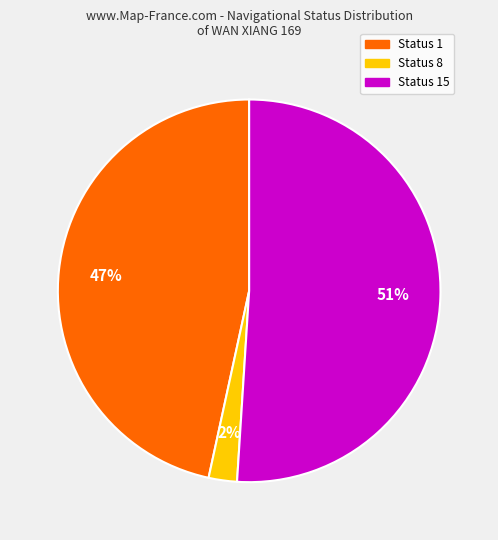

Between Status 15 and Status 1, which is larger?

Status 15